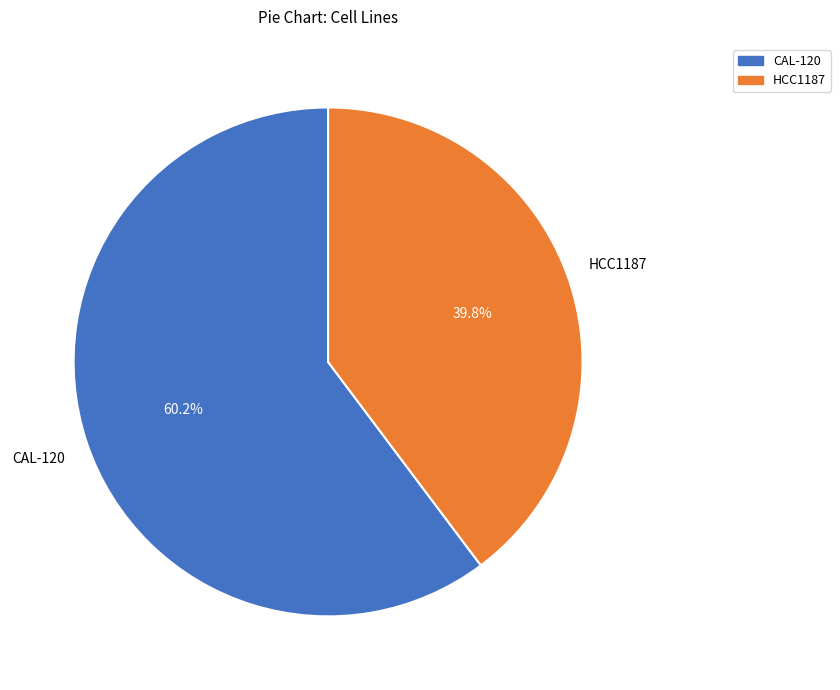

Is there any slice that represents more than half of the pie?

Yes